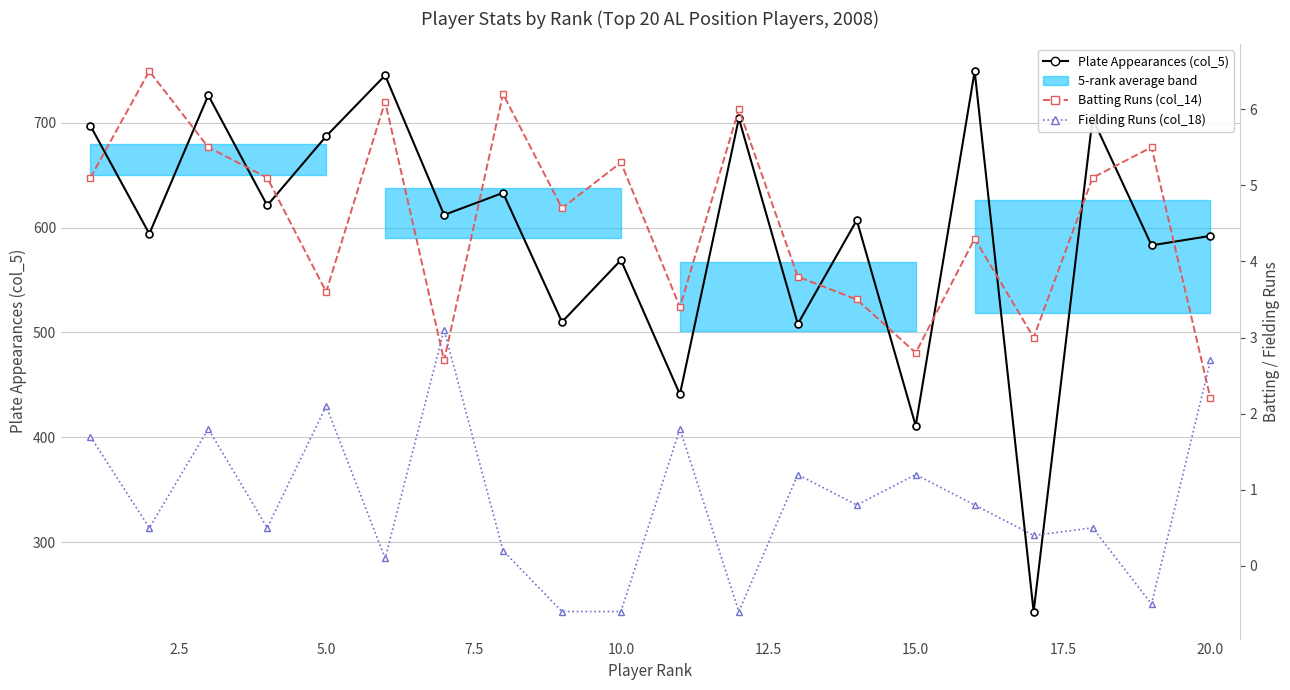

What is the lowest value of the Plate Appearances (col_5) series?

234.0